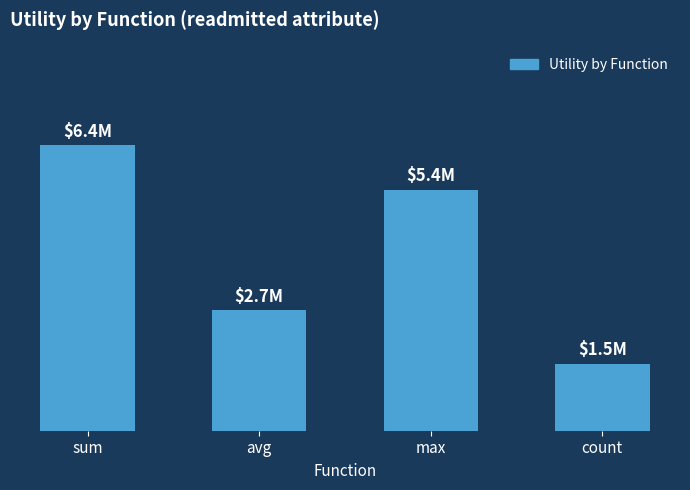

What is the smallest value displayed?

1.5